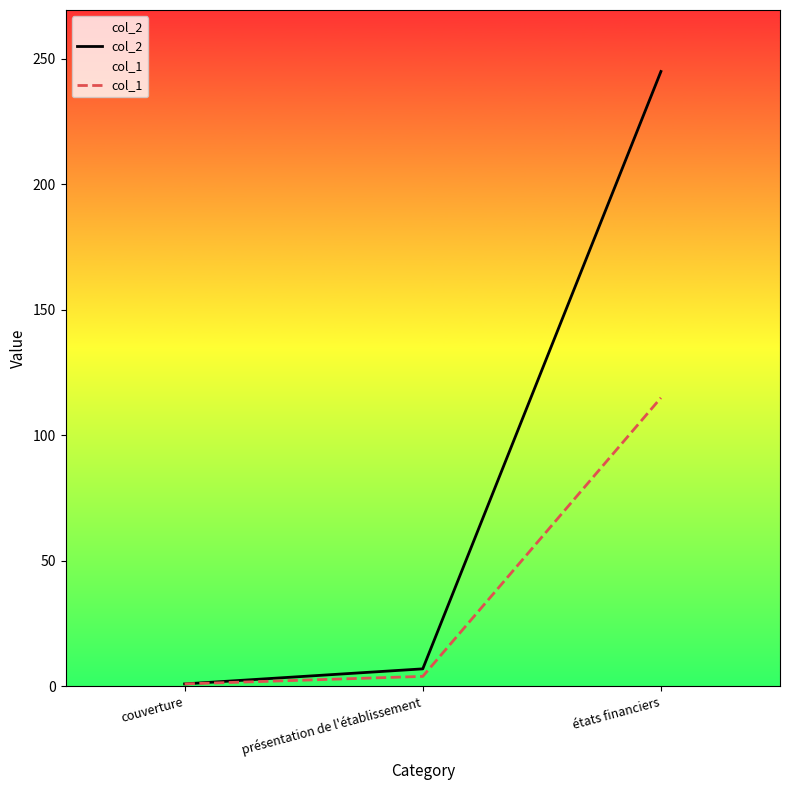

Is this an area chart (filled region under the line)?

No